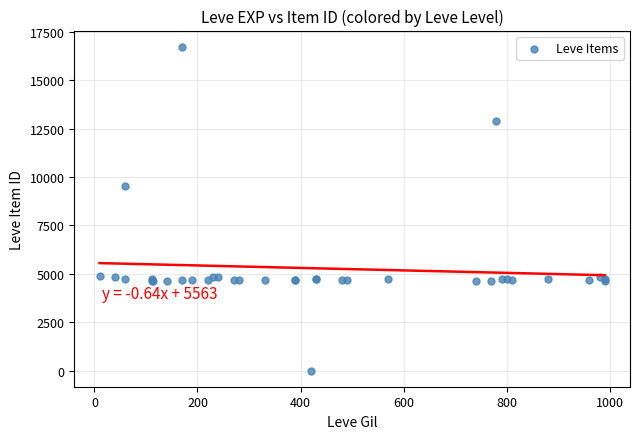

What Y value in the scatter plot is closest to 8370?

9516